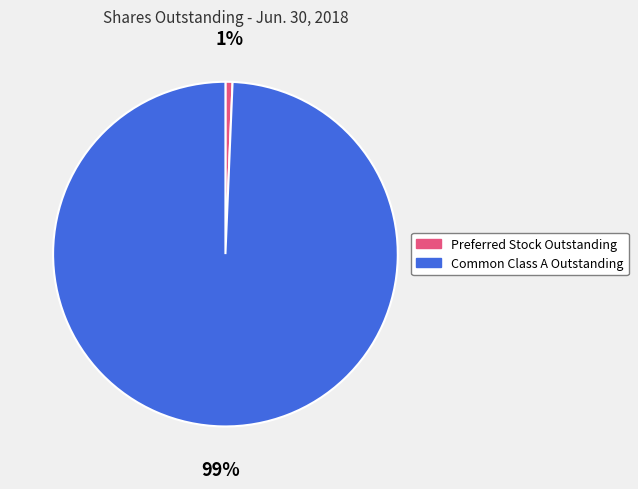

To the nearest percent, what is the average slice percentage?

50%